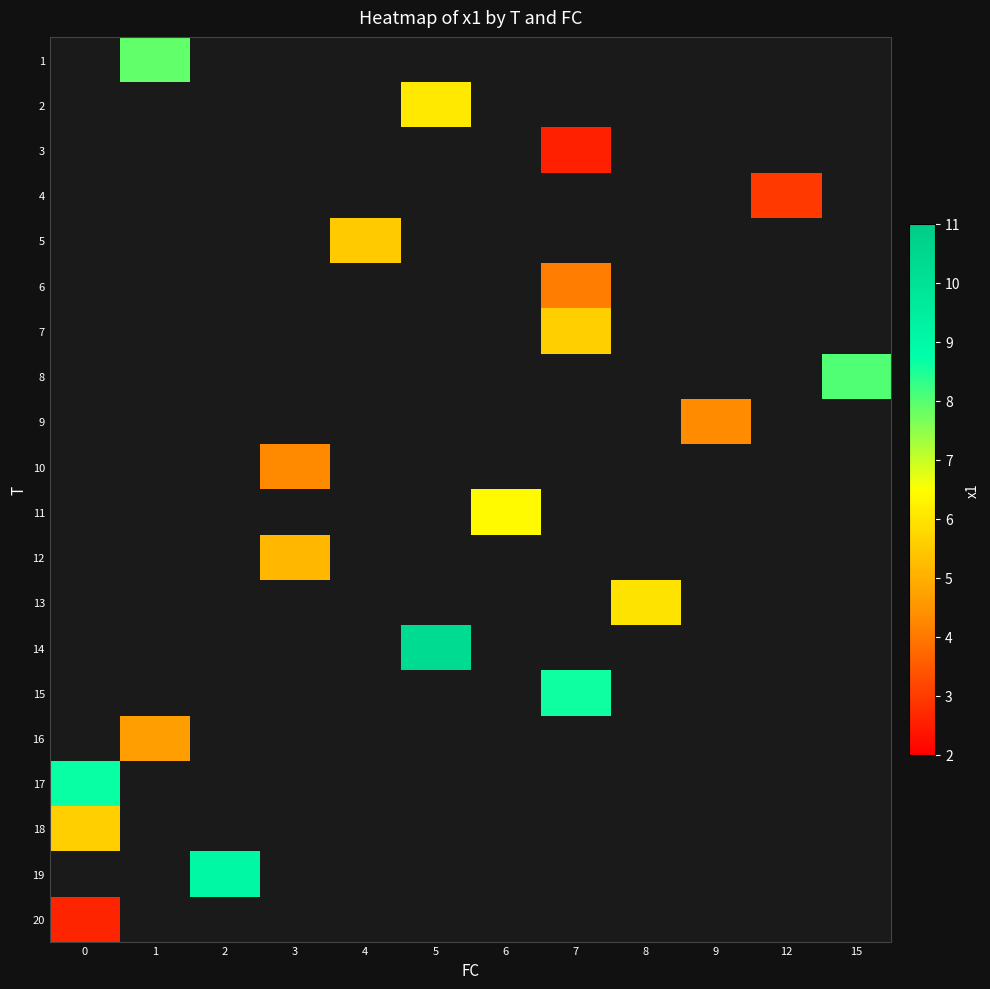

How many data points does each series have?

12